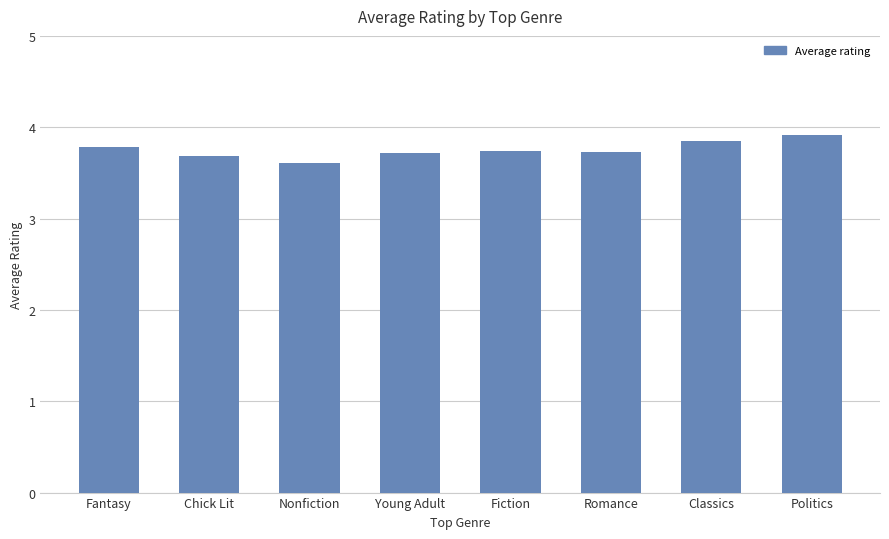

Count the values in the range 3 to 4.

8